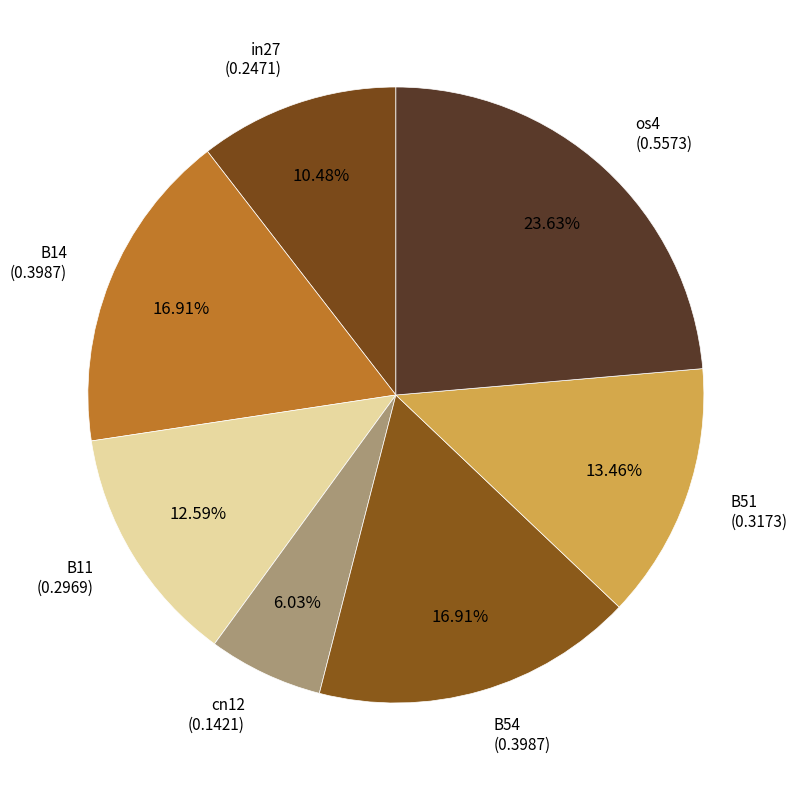

Which category has the smallest portion of the pie?

cn12